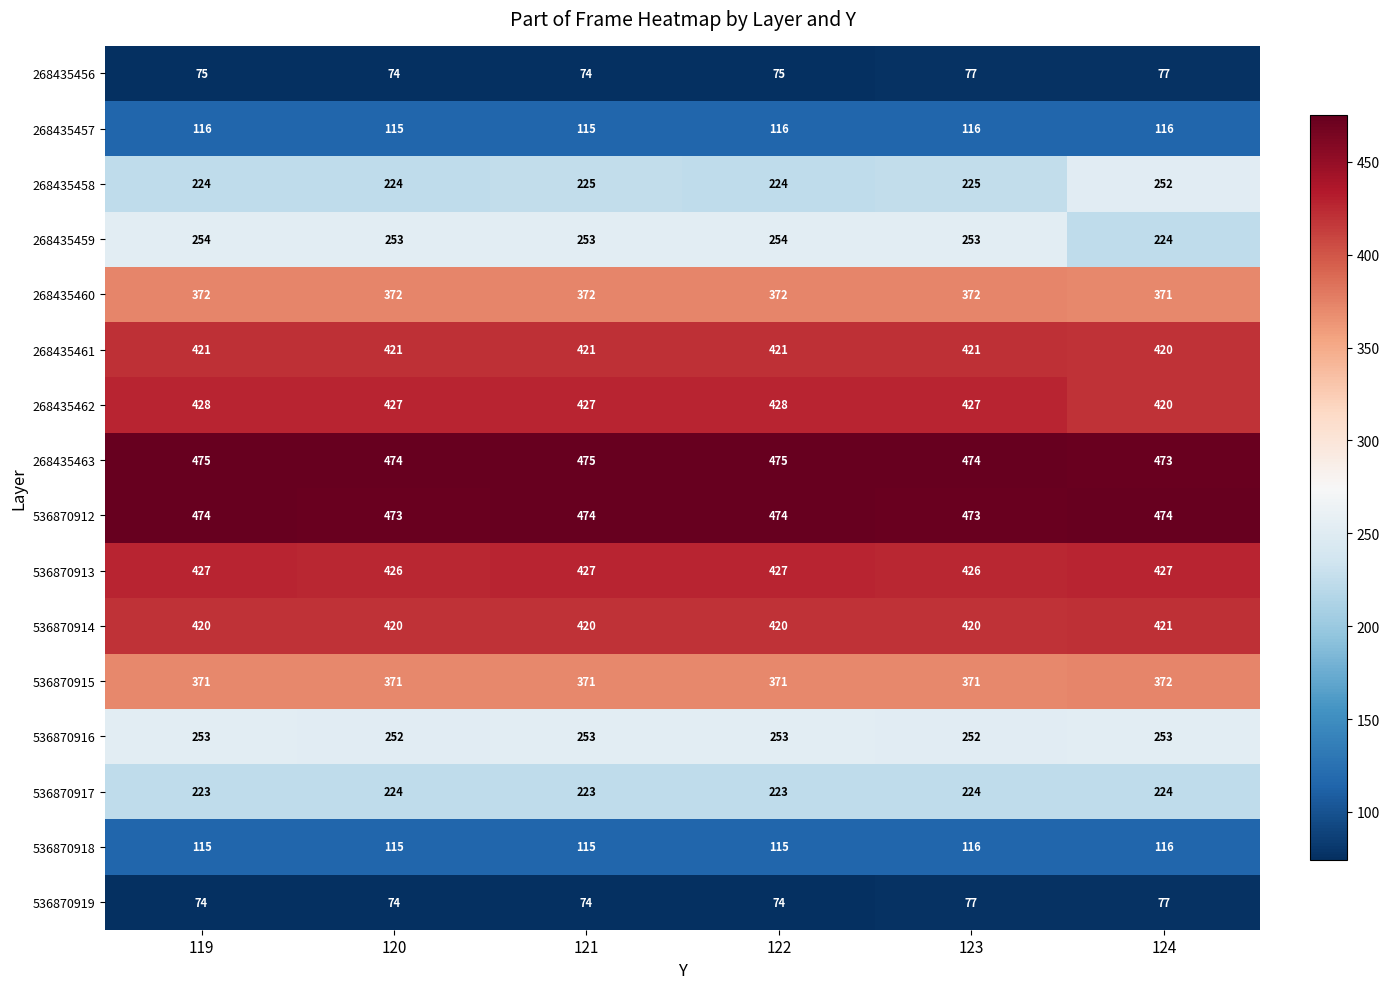

Count the 268435461 values in the range 421 to 422.

5